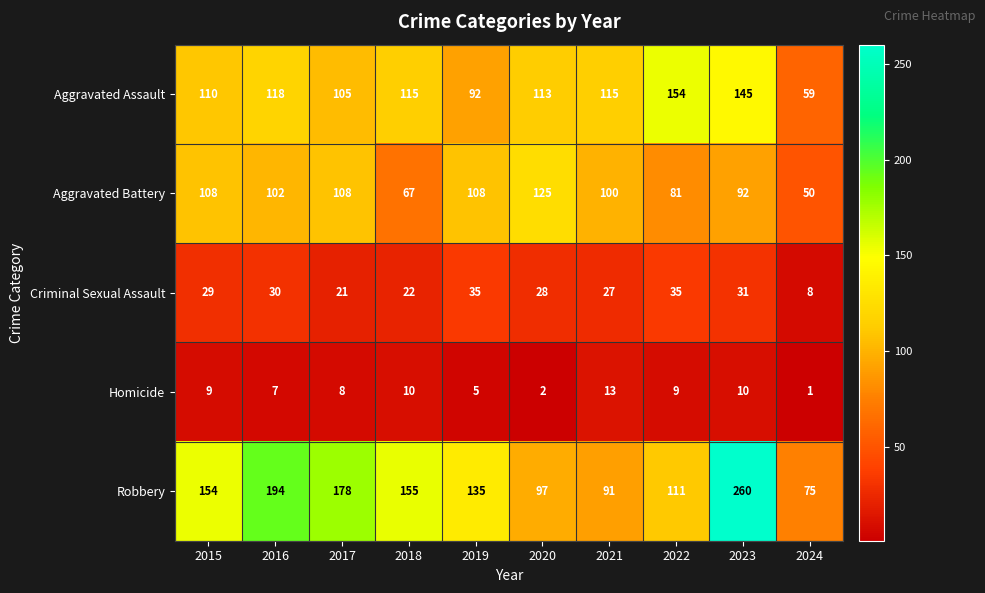

At which category is the sum across all series the highest?

2023